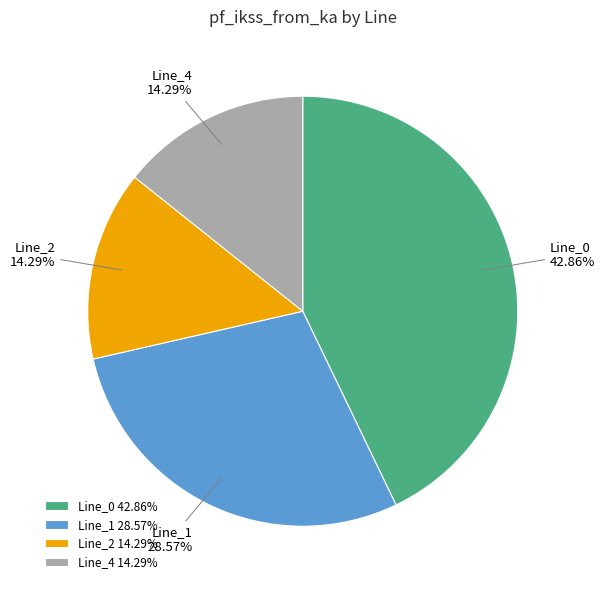

Is there any slice that represents more than half of the pie?

No